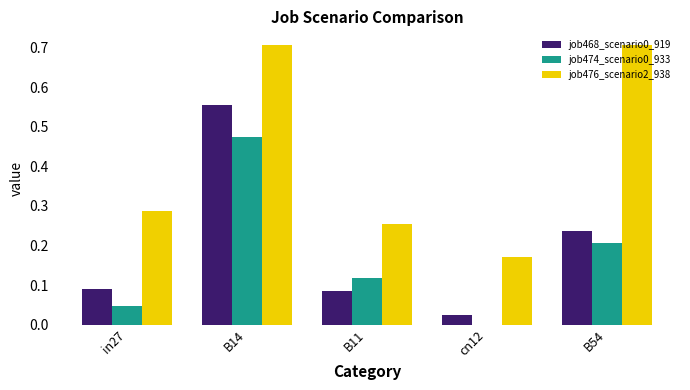

What is the sum of the job476_scenario2_938 values at cn12 and B54?

0.9